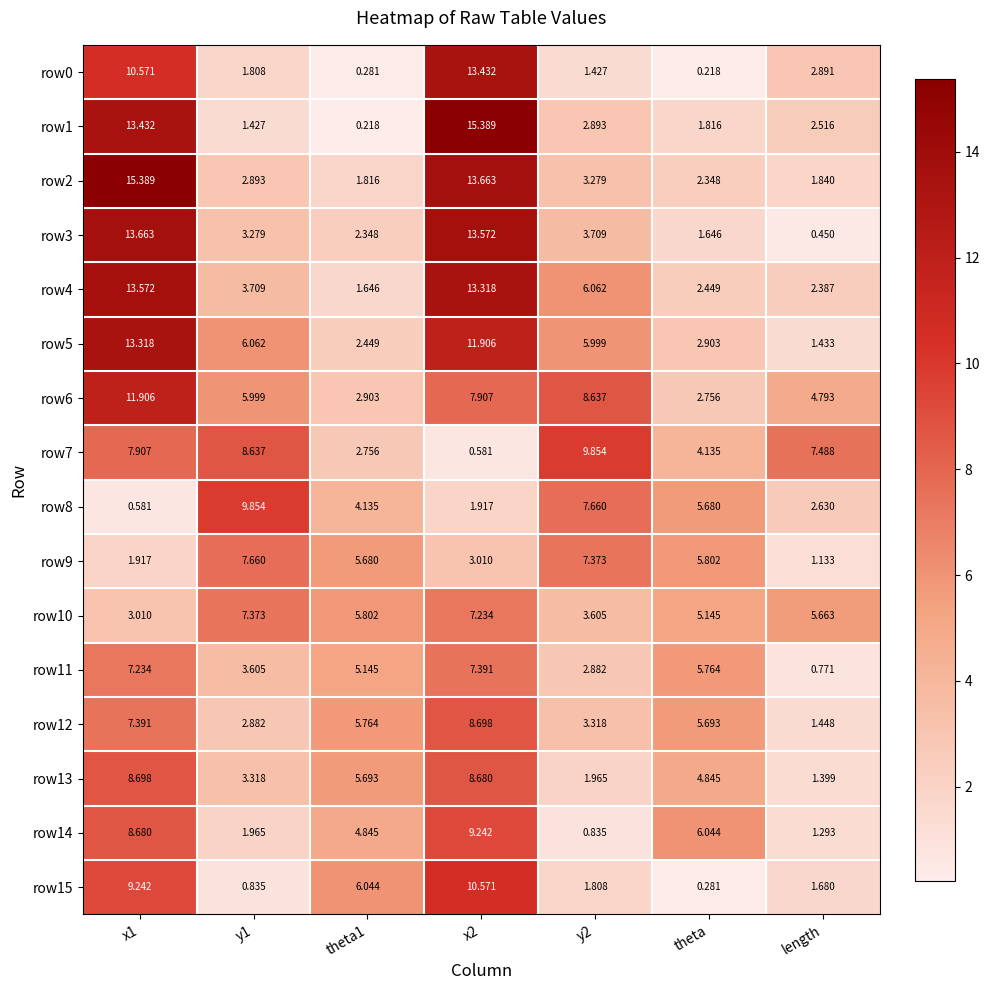

Is the value of row13 at y2 greater than the value of row12 at x2?

No